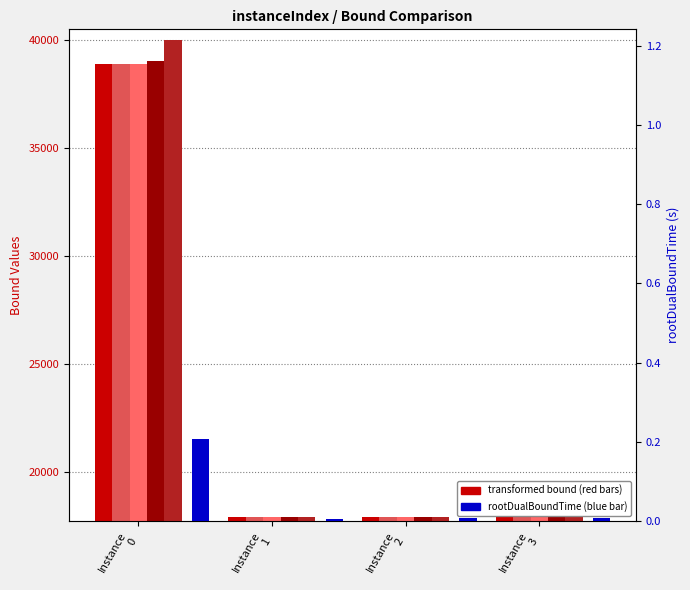

At which category is the sum across all series the highest?

Instance
0